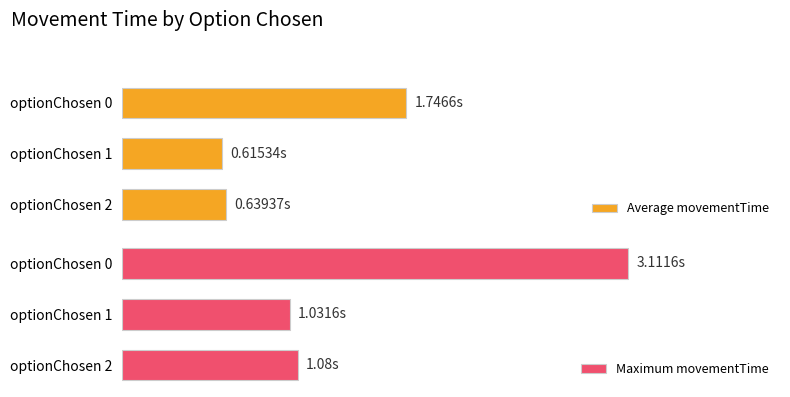

At optionChosen 2, list the series in order from largest to smallest.

Maximum movementTime, Average movementTime